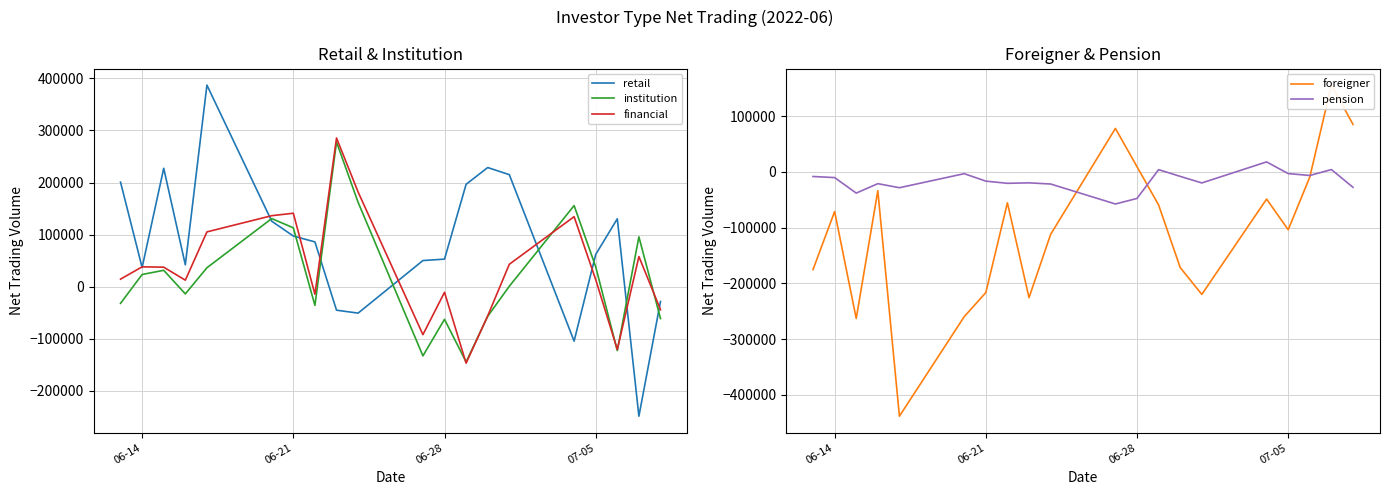

What is the minimum value shown in the chart?

-438334